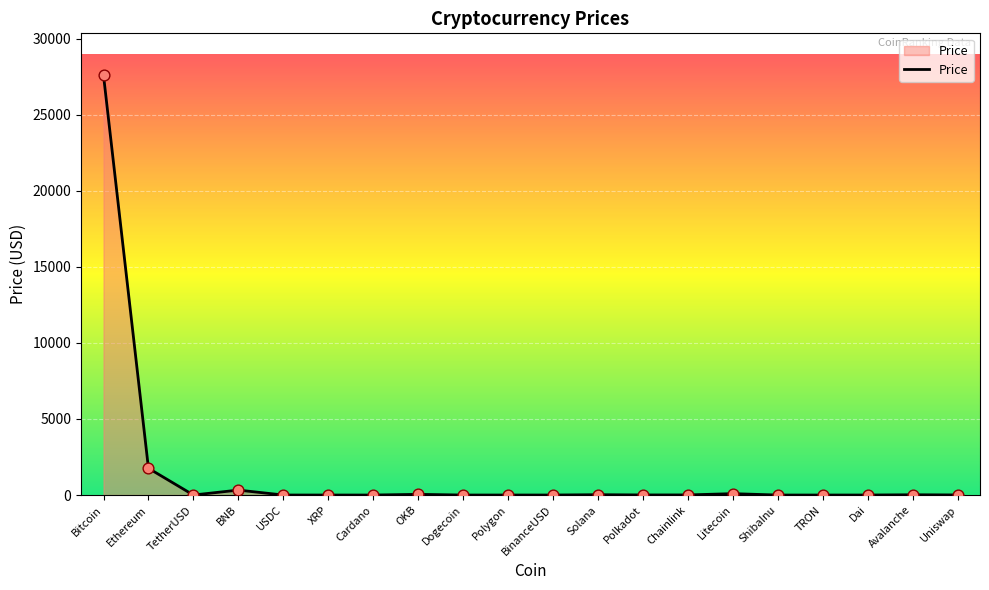

What is the change in value from Cardano to TRON?

-0.3